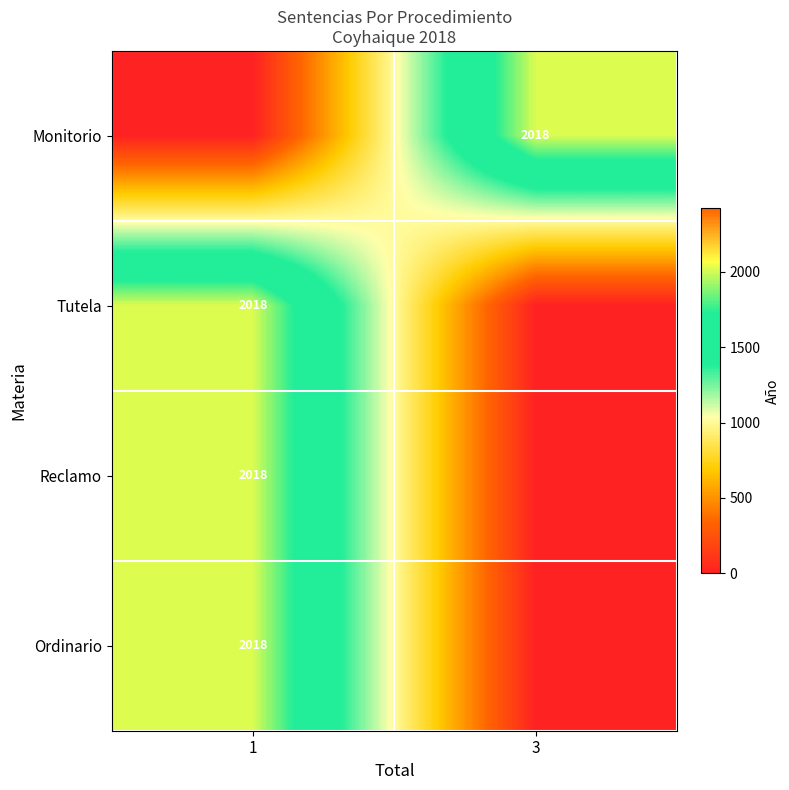

The Reclamo series shows 769 at 1. True or false?

False